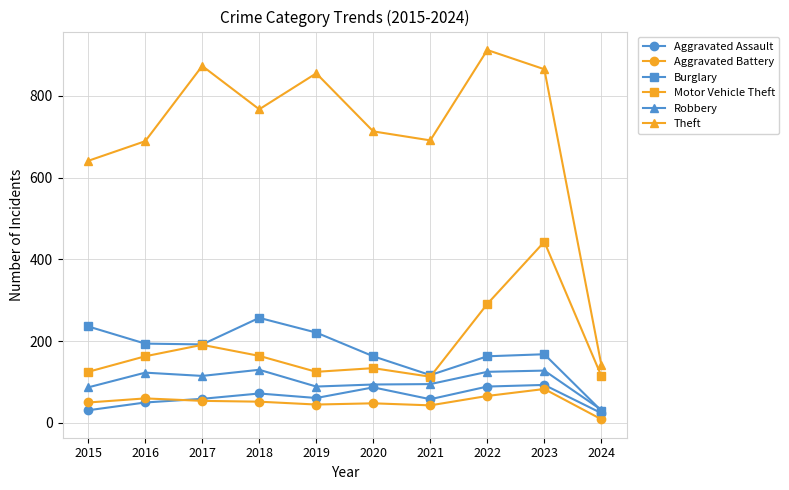

At how many categories does at least one series exceed 183?

9